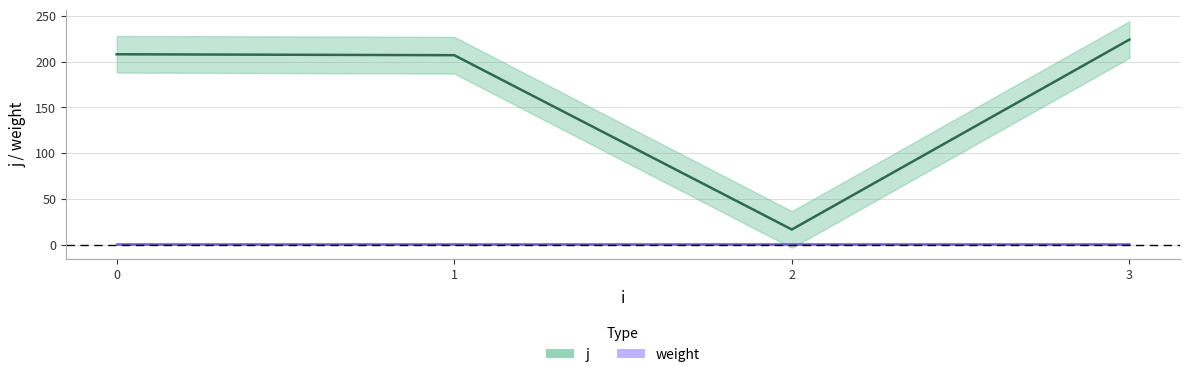

What is the smallest value displayed?

17